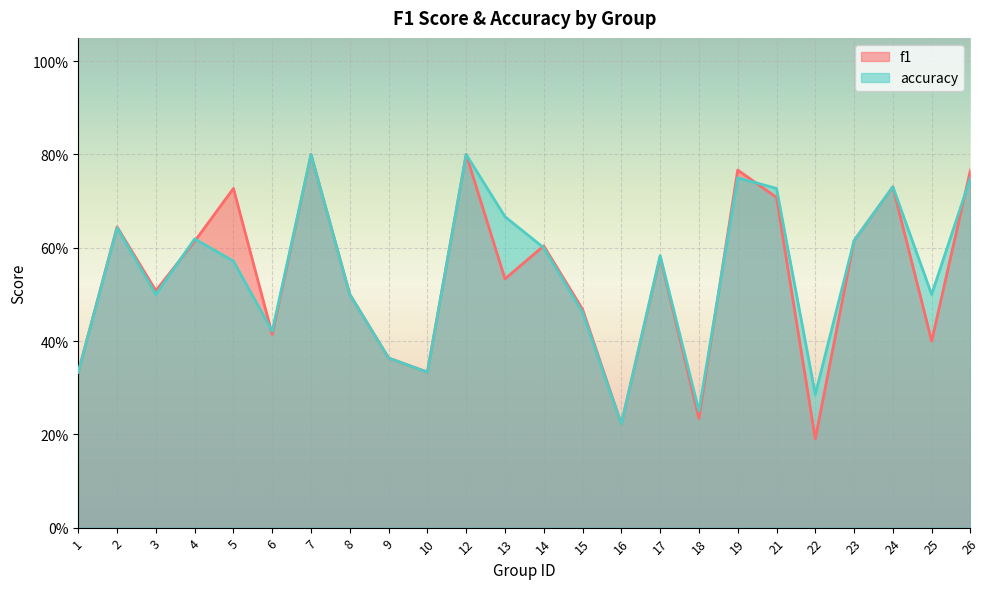

True or false: accuracy has a value of 0.4 at 16.

False